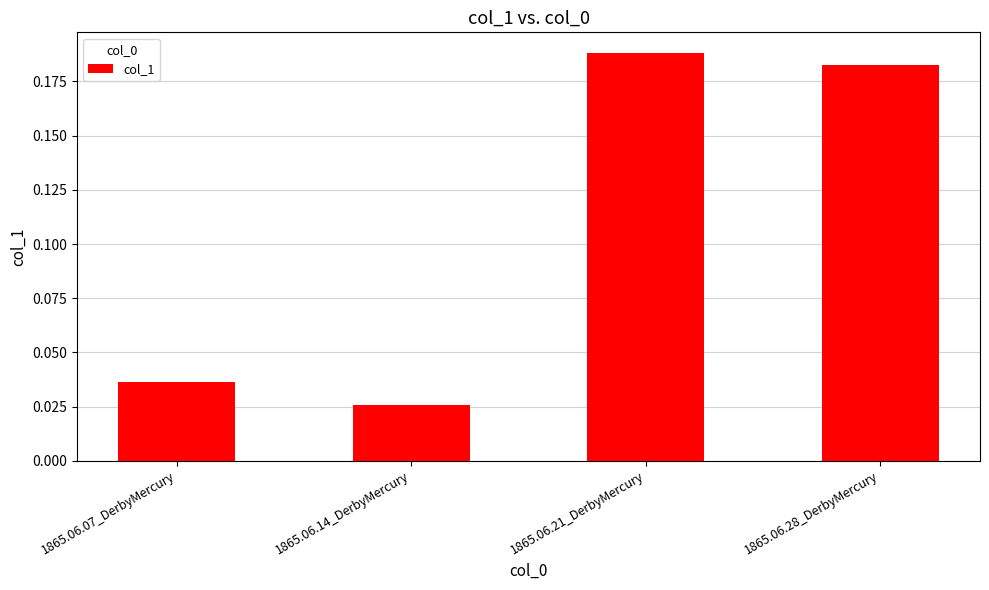

Count the values in the range 0 to 1.

4